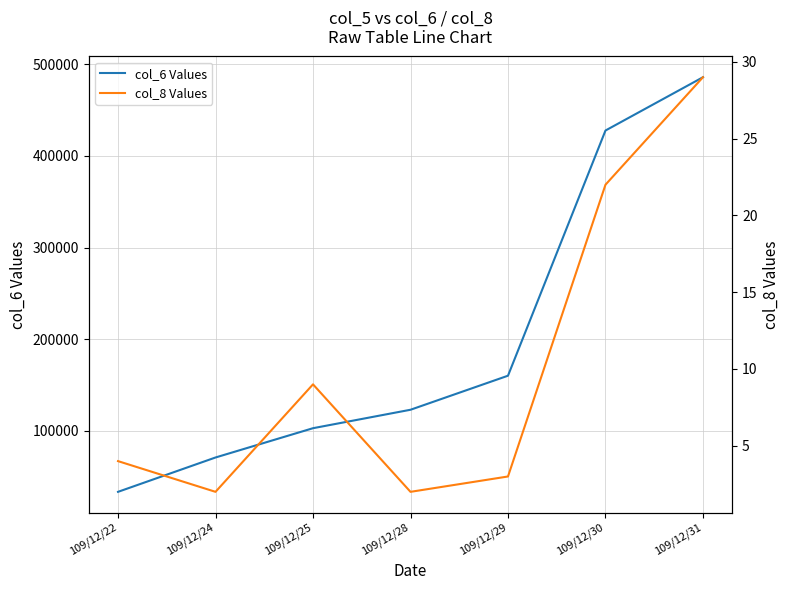

True or false: col_8 Values has more than 0 interior local peaks.

True